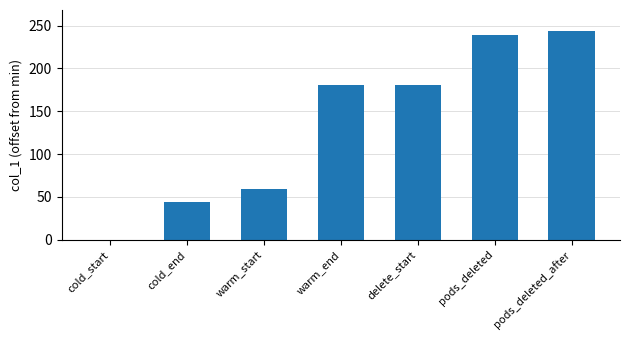

The chart shows a value of 424.6 at pods_deleted. True or false?

False